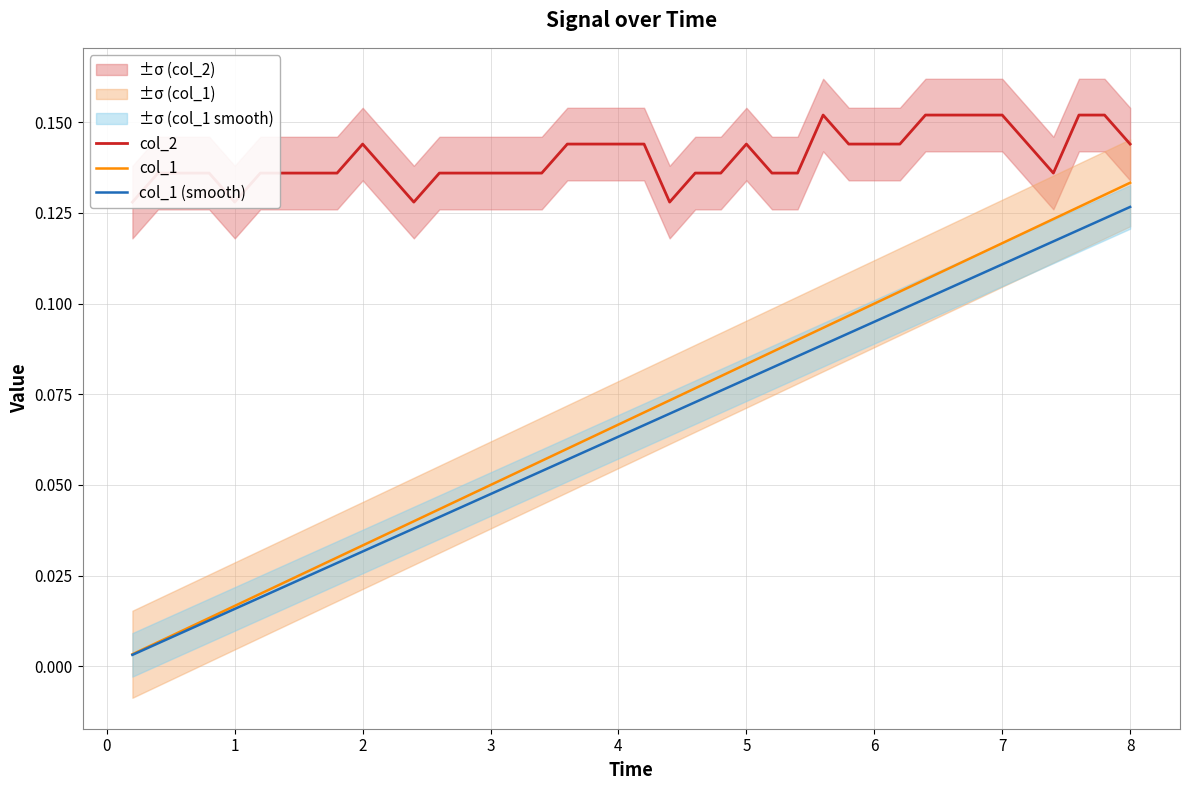

How many series are shown in this chart?

3